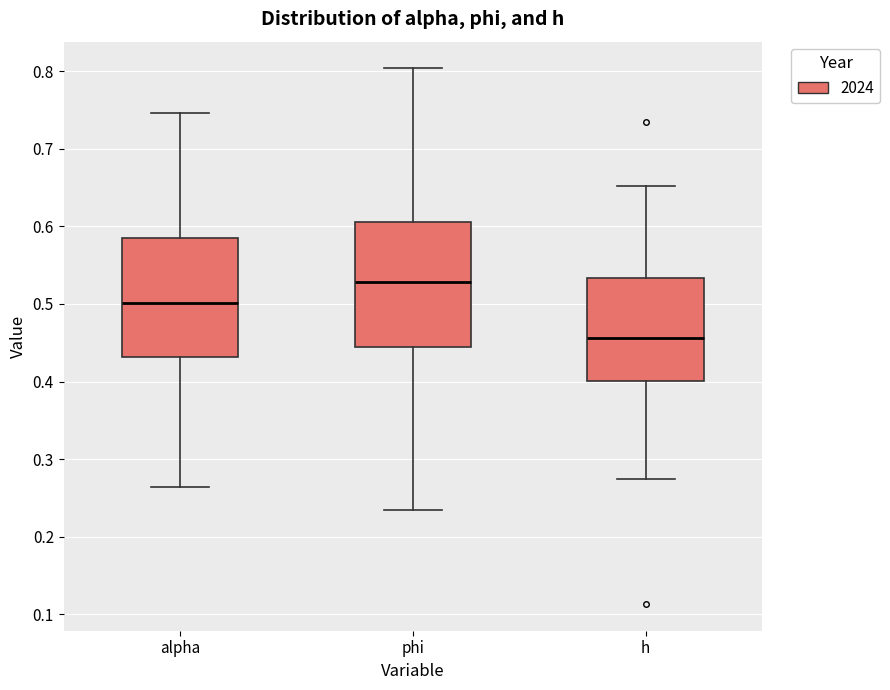

Where does the upper whisker of the box for alpha end on the y-axis? The values are not printed on the chart, so give them approximately, as read against the axis.

0.75